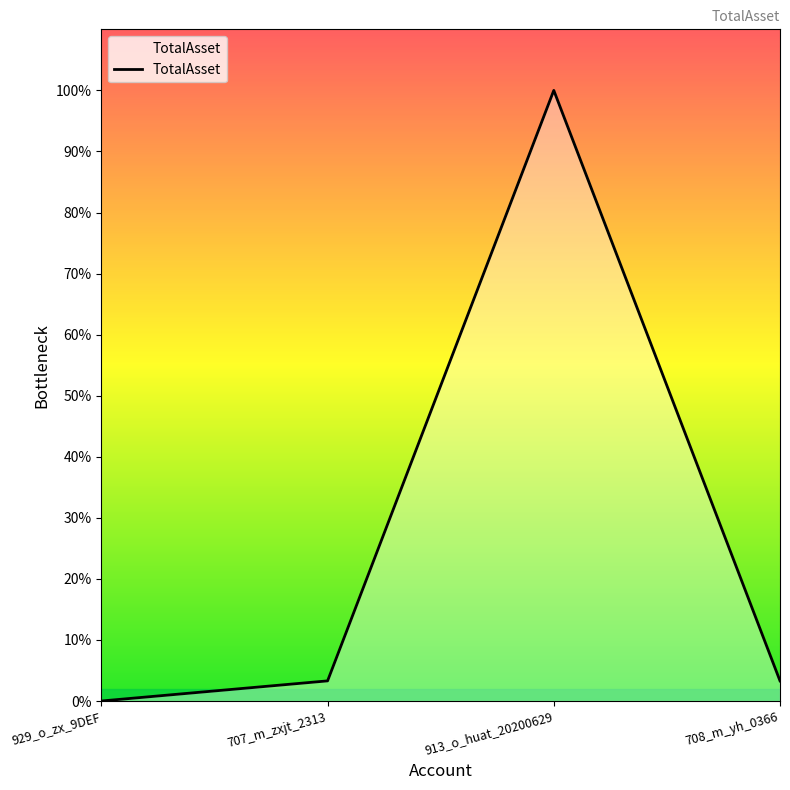

Rank the categories by value from lowest to highest.

929_o_zx_9DEF, 707_m_zxjt_2313, 708_m_yh_0366, 913_o_huat_20200629